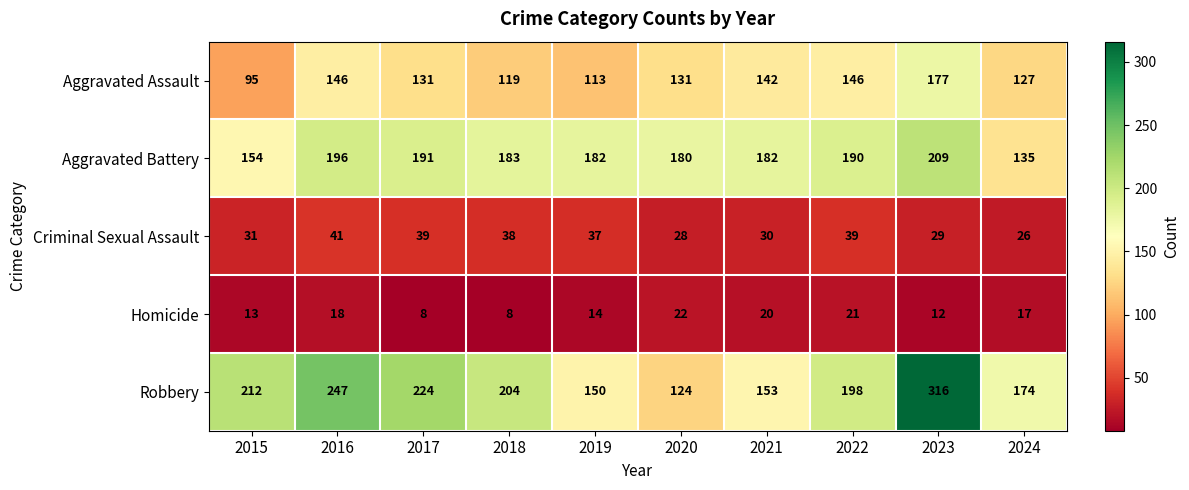

How many distinct data groups are displayed?

5